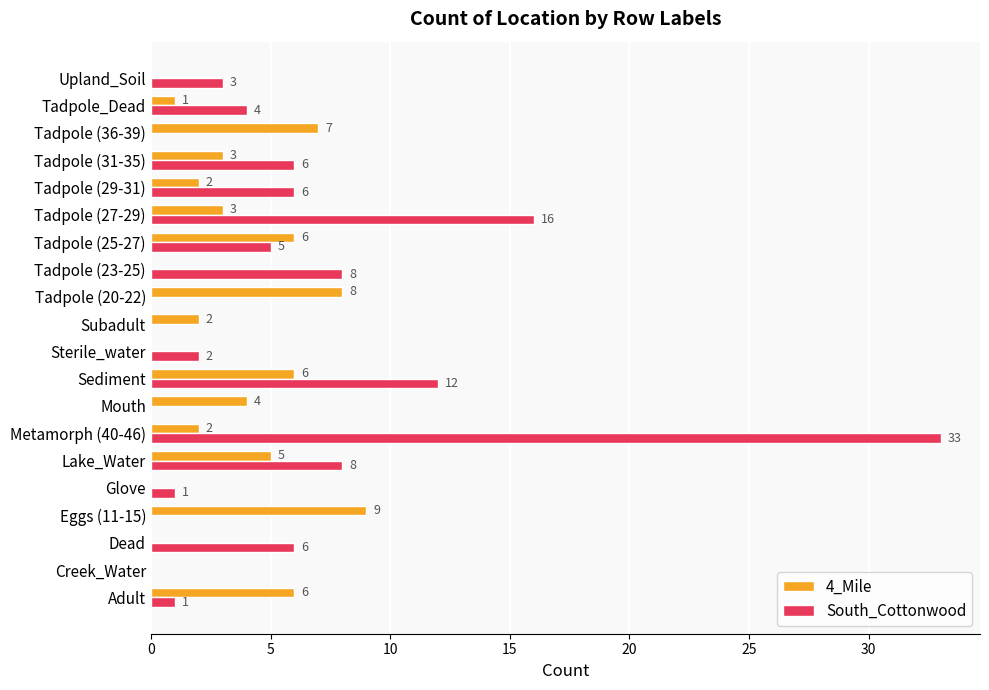

What is the highest value of the South_Cottonwood series?

33